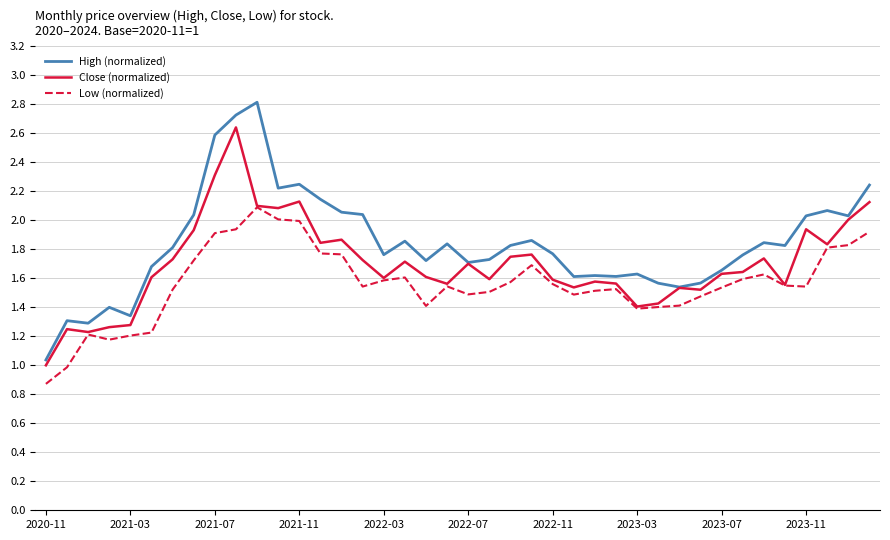

Which series has the widest spread of values?

High (normalized)